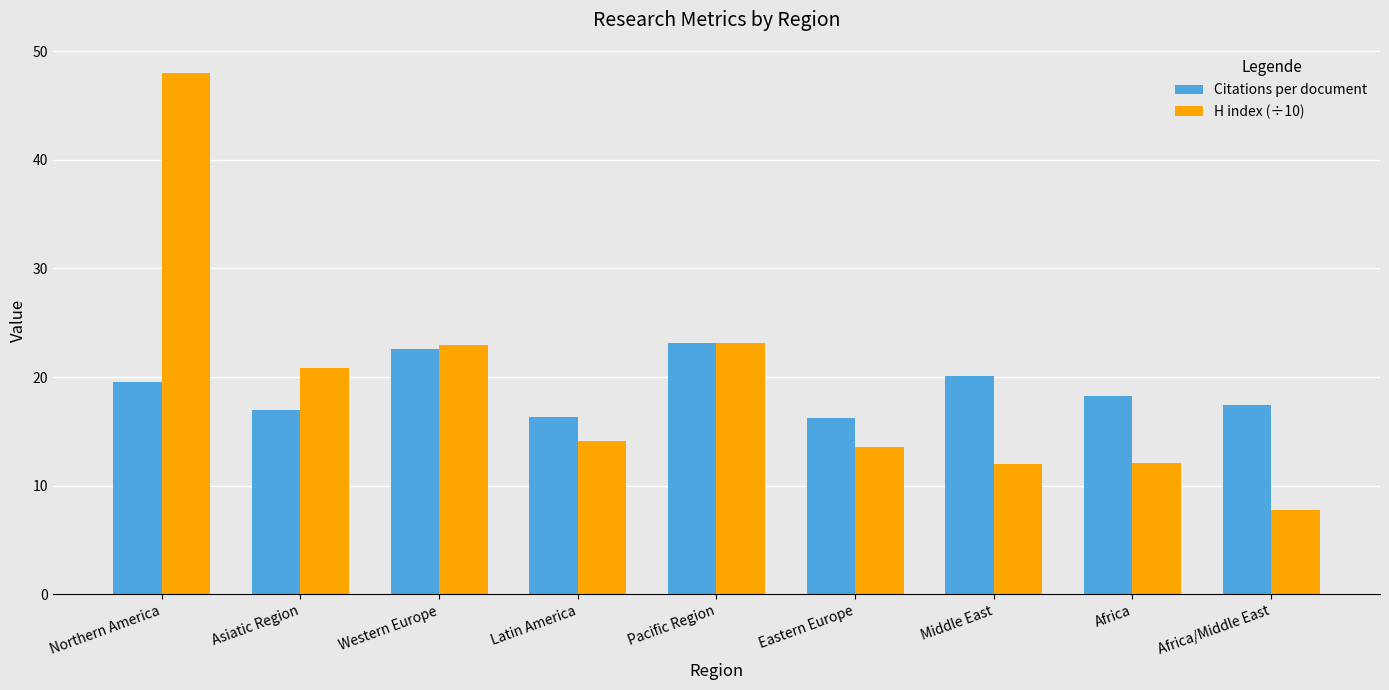

Rank the series by their maximum value, from highest to lowest.

H index (÷10), Citations per document